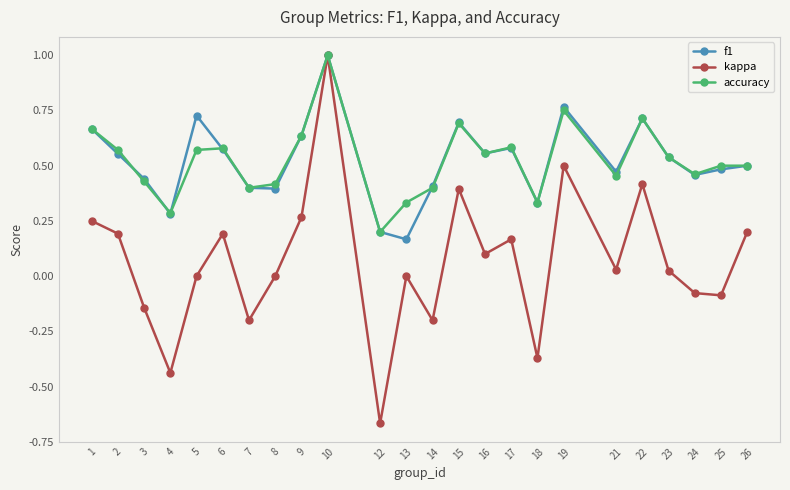

Is it true that accuracy equals 0.6 at 16?

True